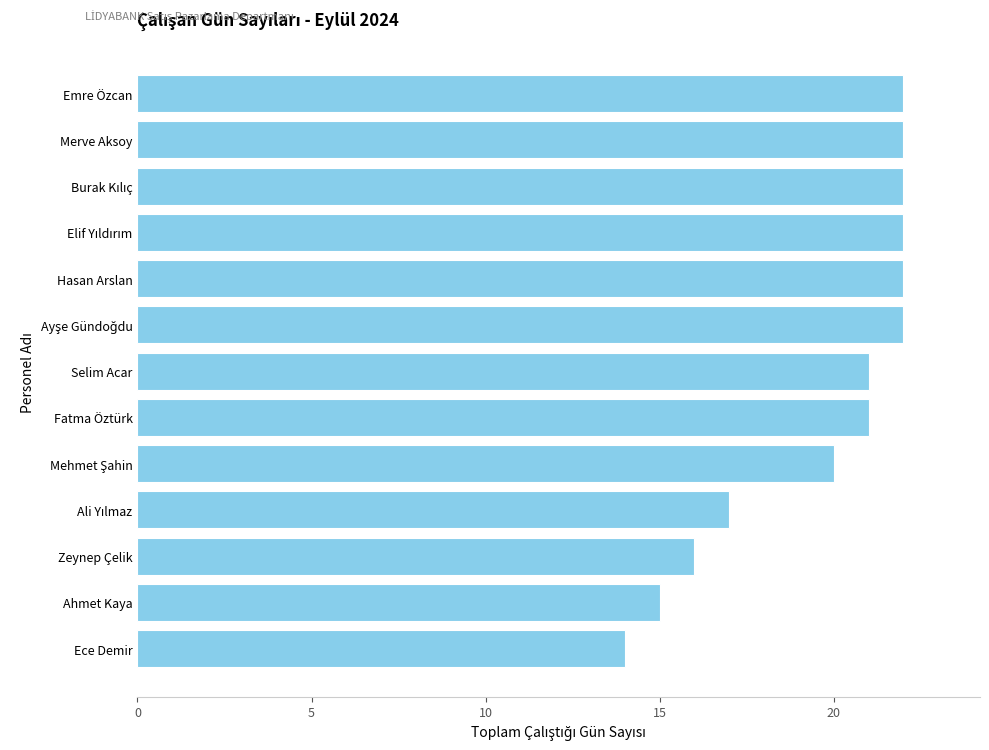

What is the minimum value shown in the chart?

14